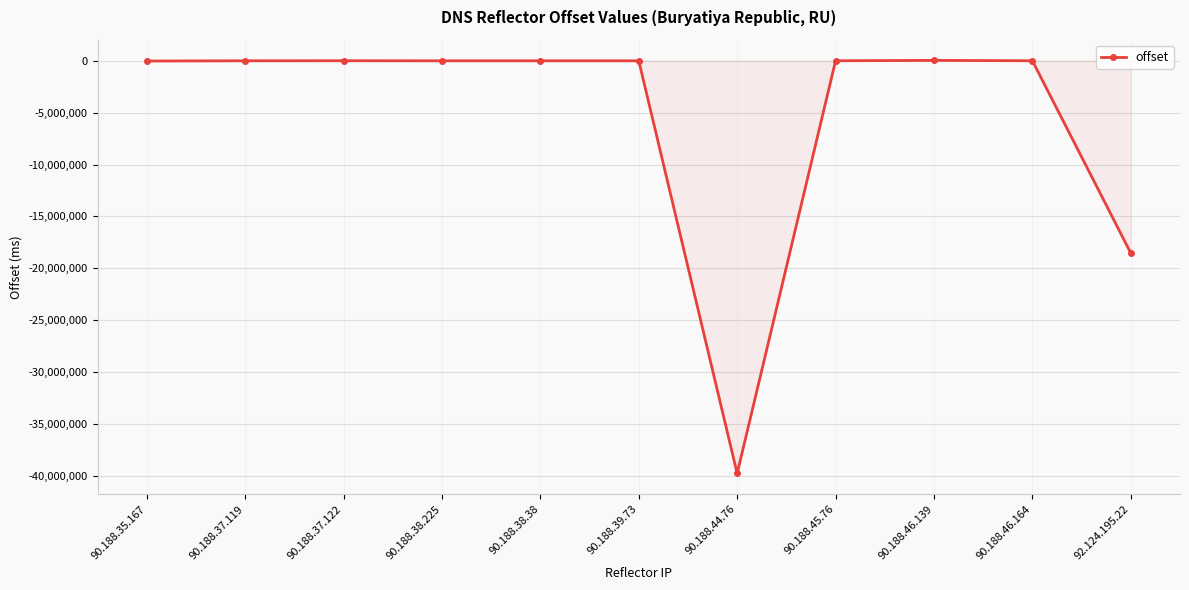

At which label is the value closest to -19874006?

92.124.195.22